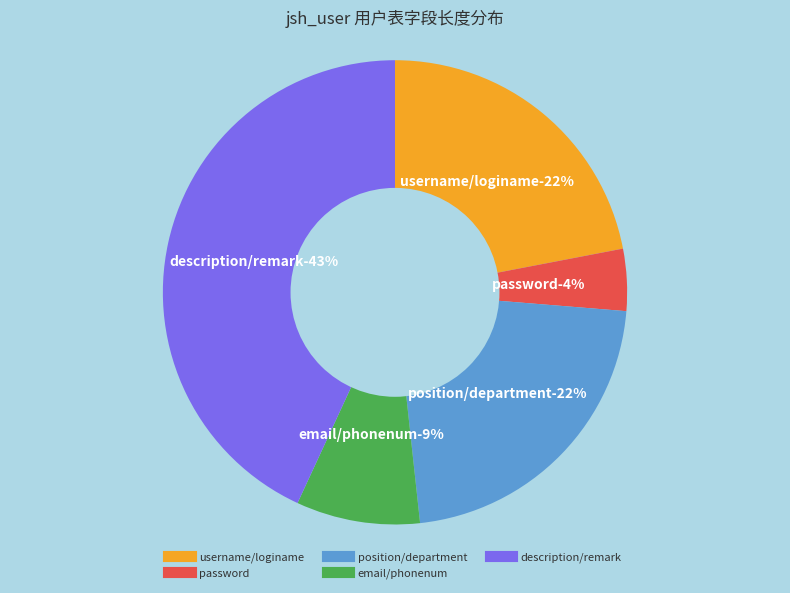

Combined, do password and department account for over 50%?

No